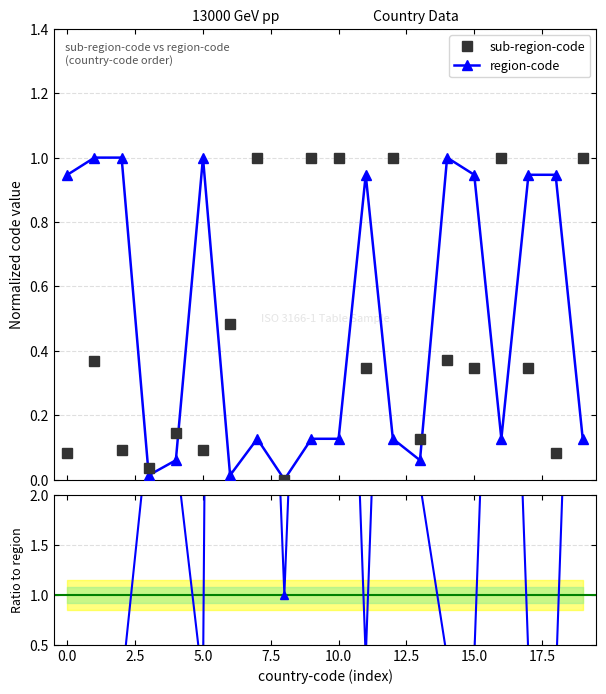

What is the highest value of the region-code series?

1.0